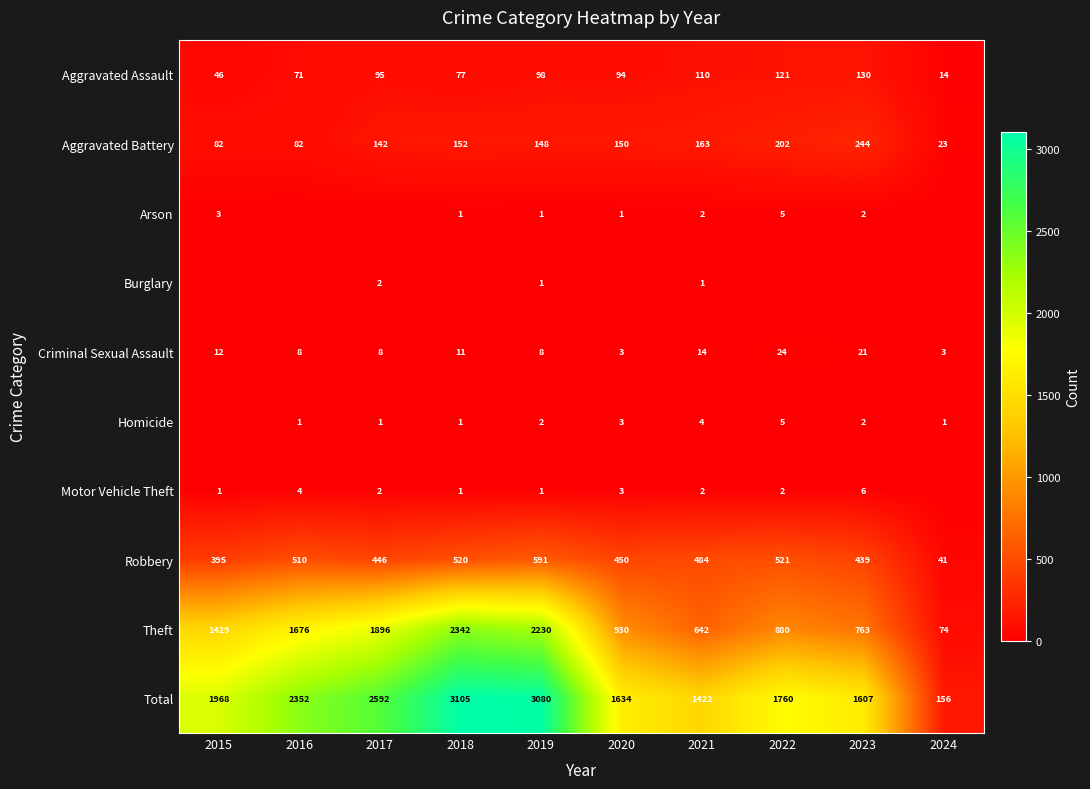

Is the value of Robbery at 2016 greater than the value of Criminal Sexual Assault at 2015?

Yes